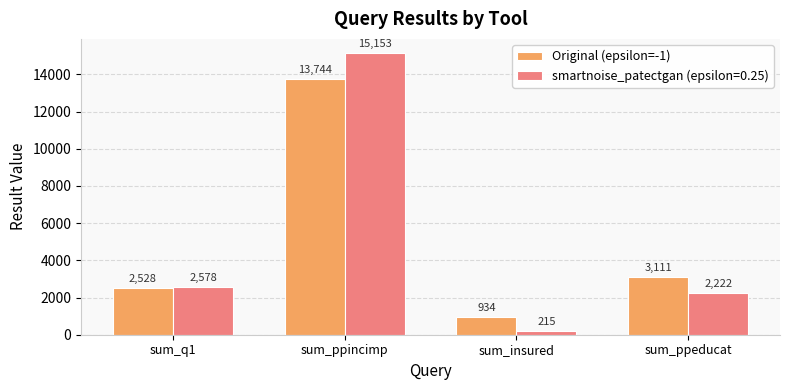

Which series has the largest range (max minus min)?

smartnoise_patectgan (epsilon=0.25)